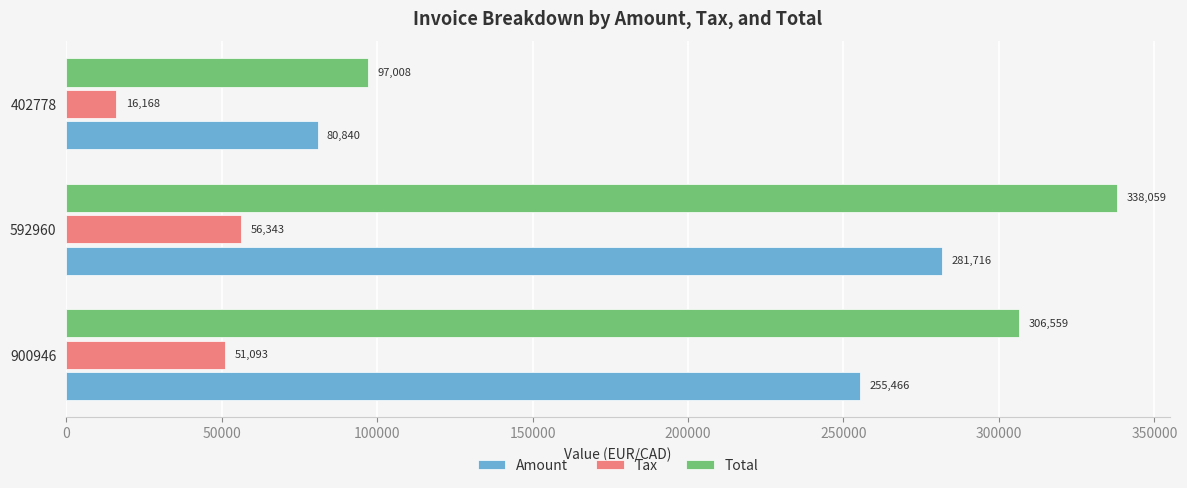

What is the difference between the maximum and minimum values in the Amount series?

200876.0